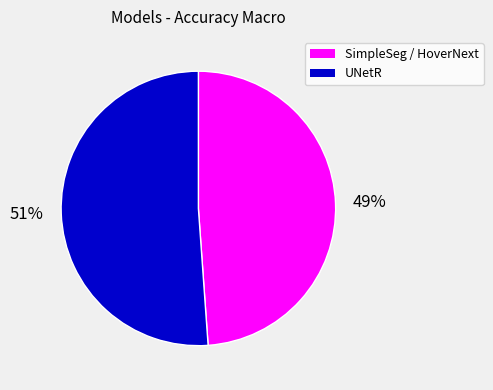

To the nearest percent, what is the difference between the largest and smallest slice percentages?

2%